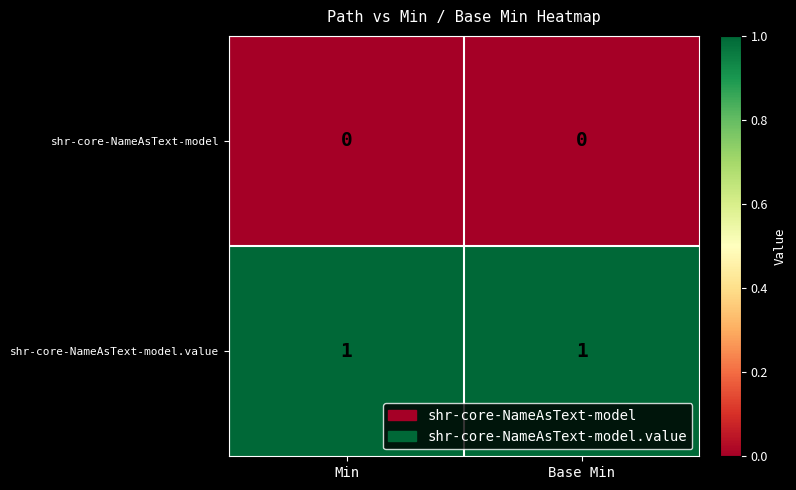

At how many categories does at least one series exceed 0?

2